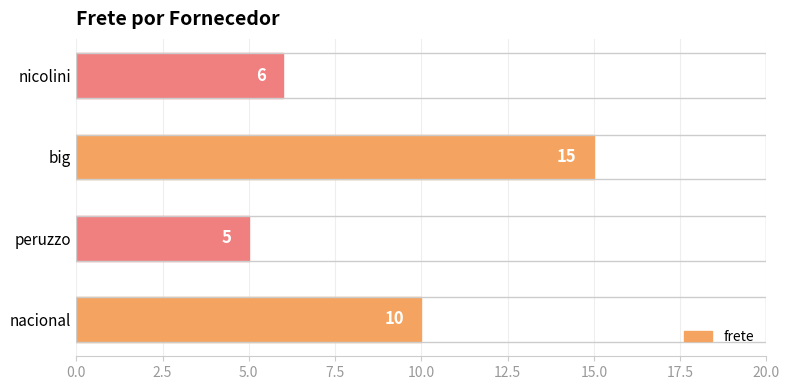

Reading bottom to top, list all the values displayed in this chart.

10	5	15	6